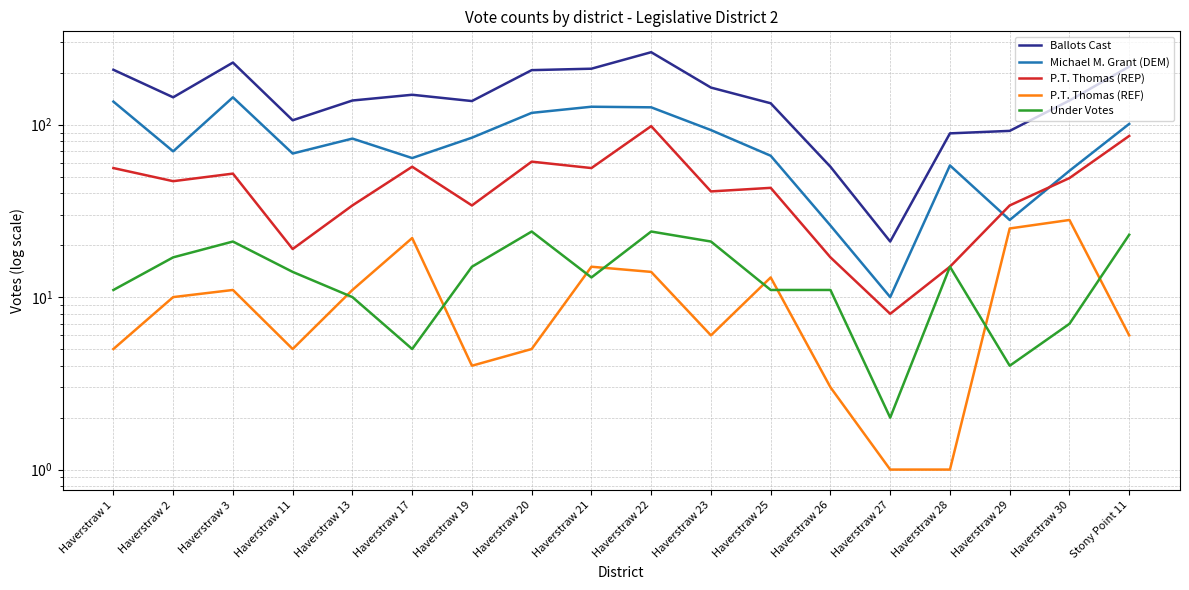

What is the label of the 4th point from the right?

Haverstraw 28